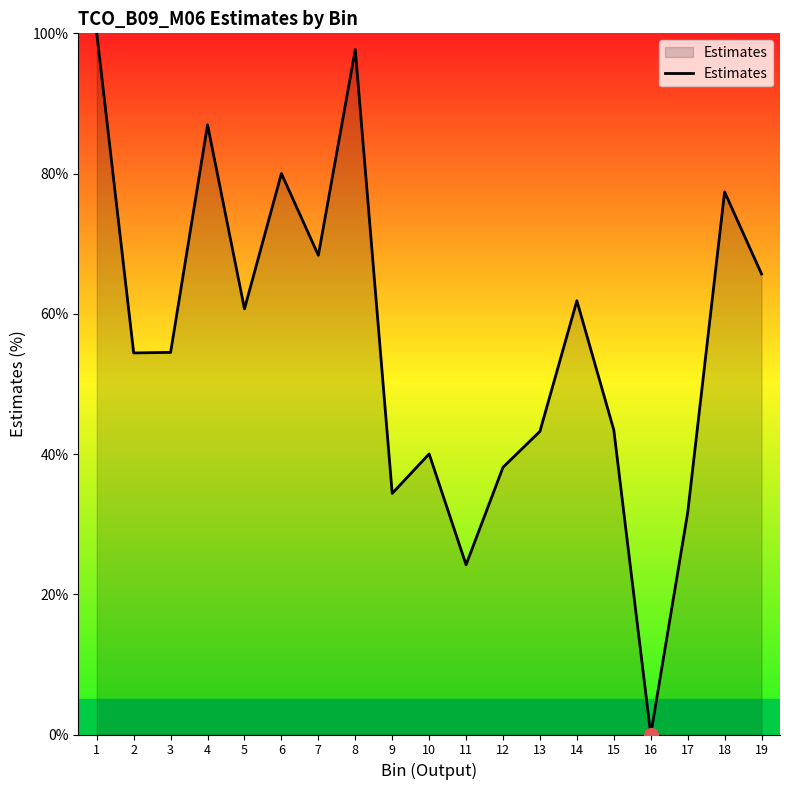

Between 10 and 19, which is larger?

19